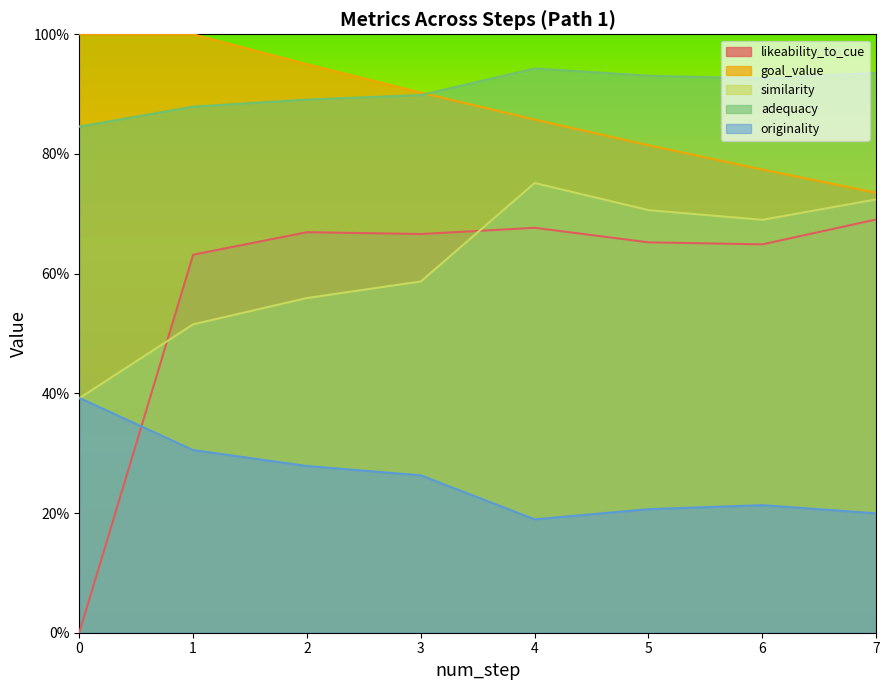

What is the highest value of the goal_value series?

1.0